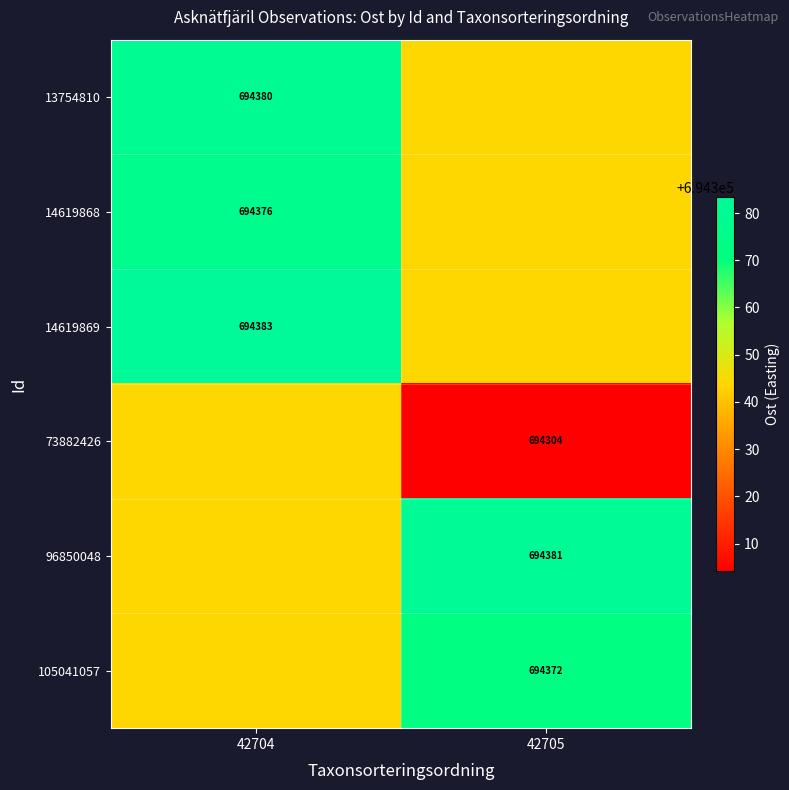

Is the value of 14619869 at 42704 greater than the value of 13754810 at 42704?

Yes